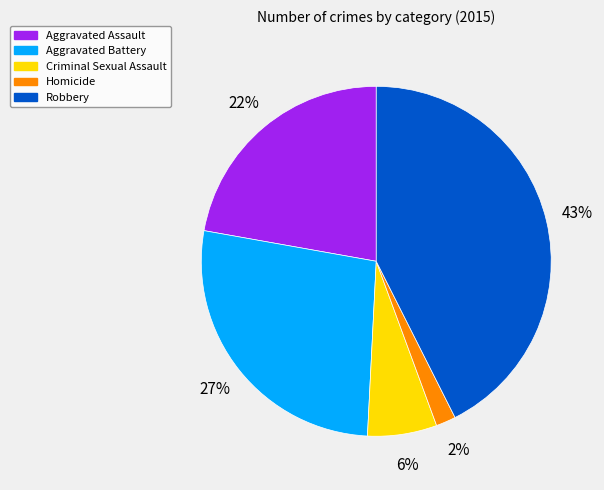

To the nearest percent, what is the difference between the largest and smallest slice percentages?

41%